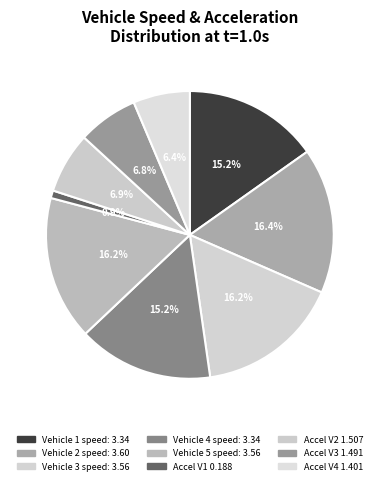

Count the number of slices in the pie.

9